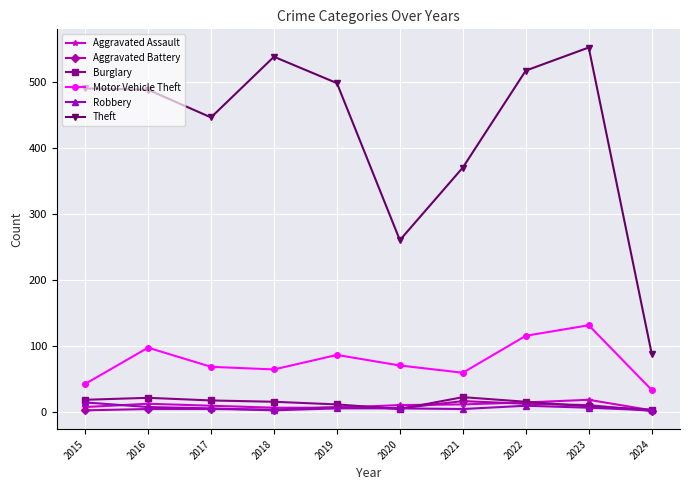

In Aggravated Battery, how many points are lower than both neighbors (excluding endpoints)?

2